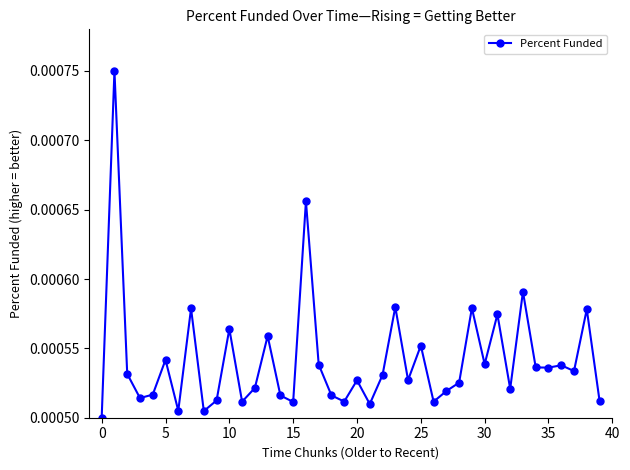

True or false: the data has more than 0 interior local peaks.

True